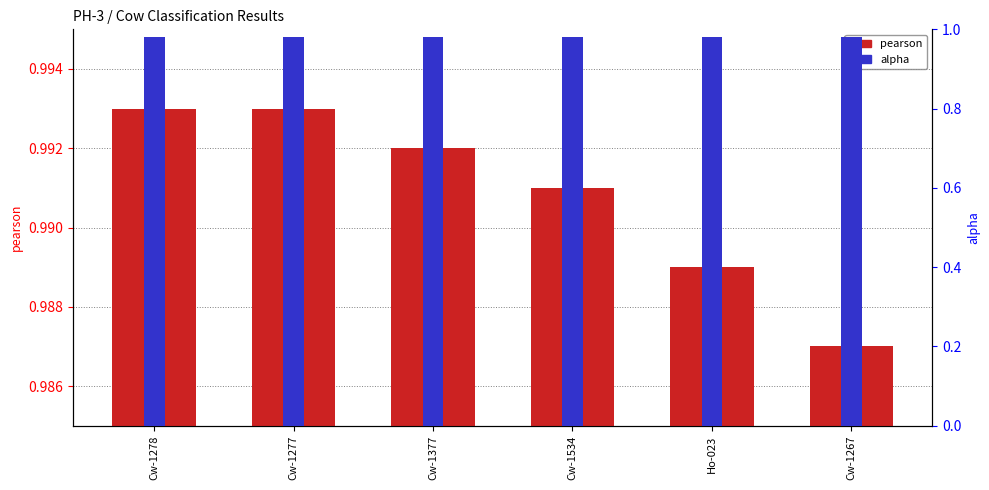

True or false: pearson has a value of 1.0 at Ho-023.

True